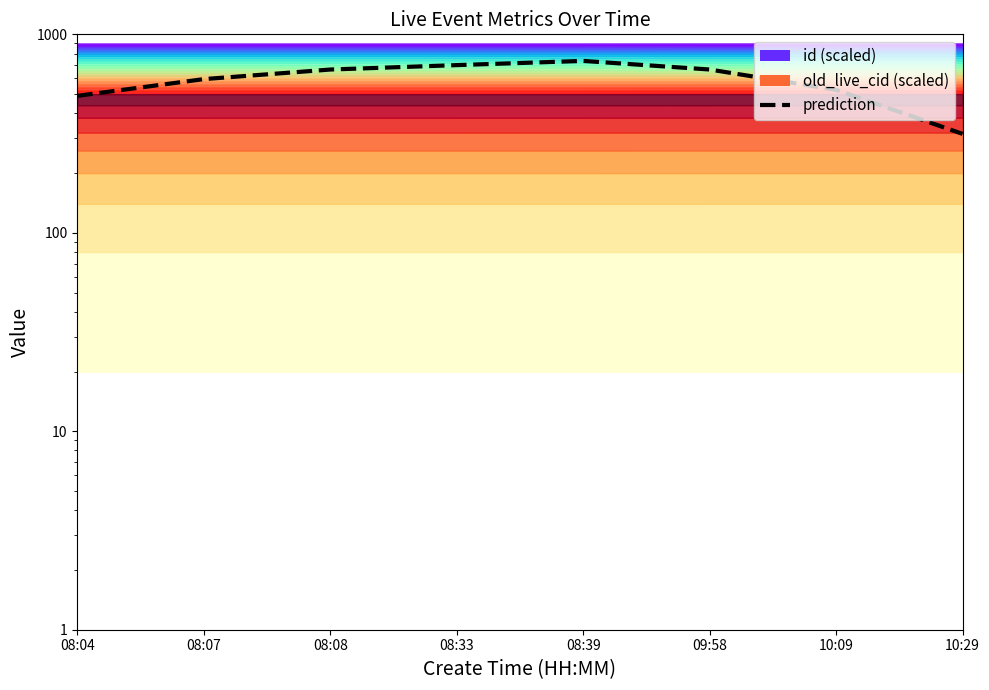

How many points are higher than both their immediate neighbors (excluding endpoints)?

1